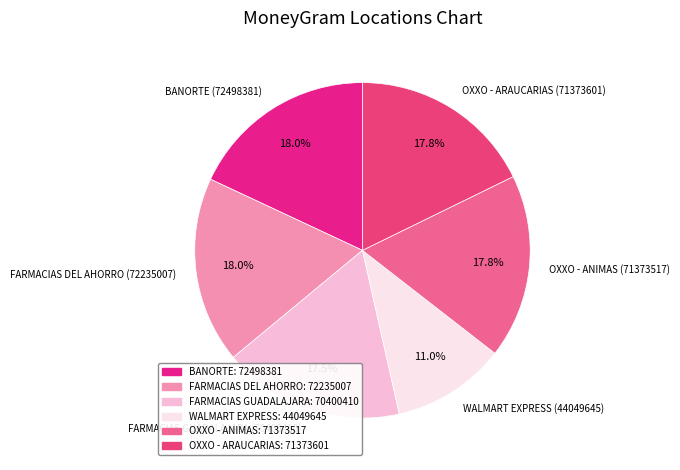

What is the ratio of the value at WALMART EXPRESS (44049645) to the value at BANORTE (72498381)?

0.6